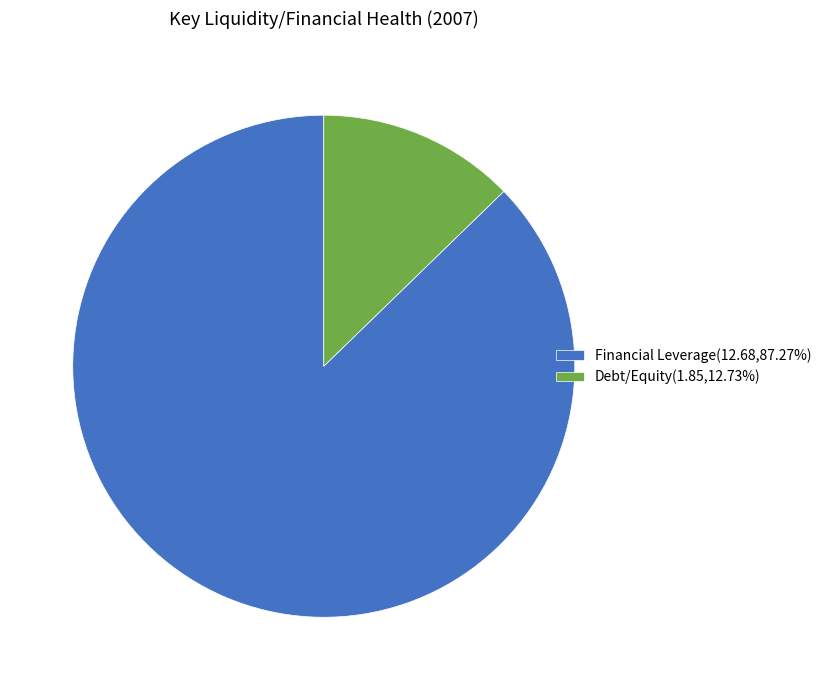

Between Debt/Equity and Financial Leverage, which is larger?

Financial Leverage